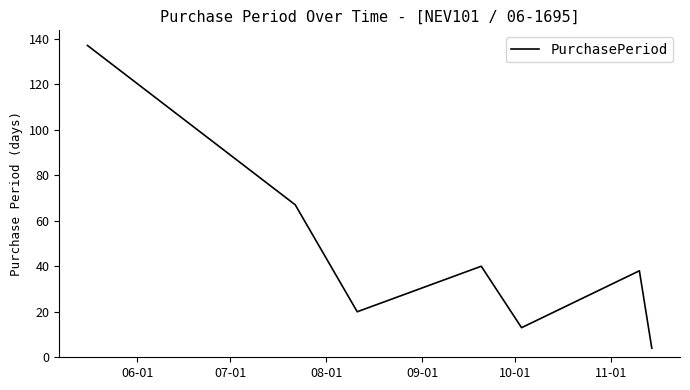

What is the greatest value displayed?

137